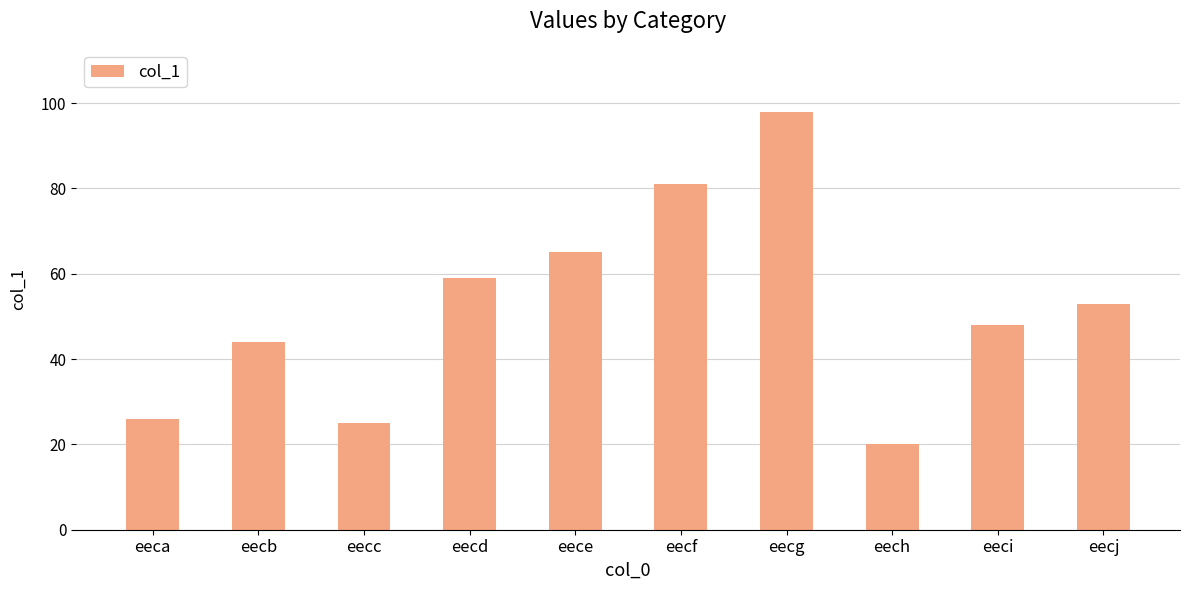

What is the smallest value displayed?

20